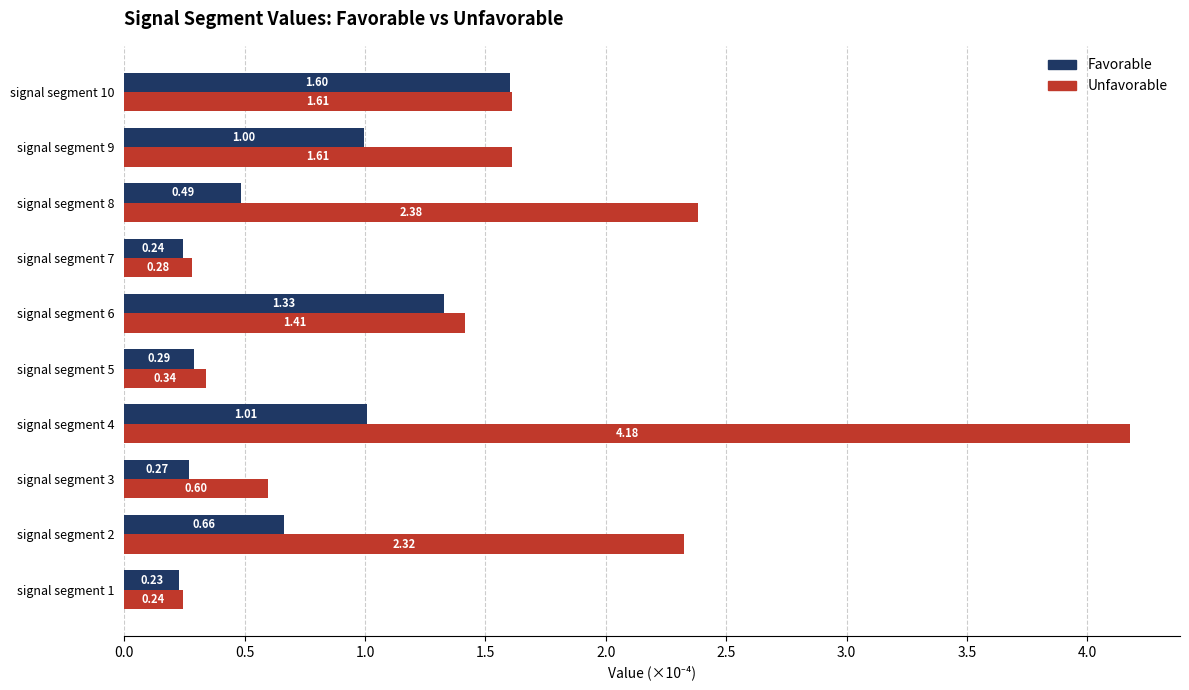

What is the sum of the Unfavorable values at signal segment 5 and signal segment 3?

0.9